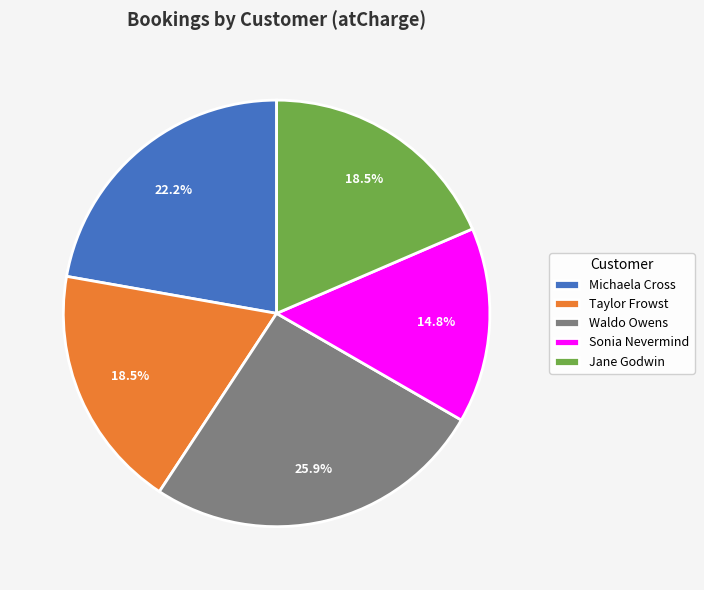

To the nearest percent, what percentage of the pie is Michaela Cross?

22%